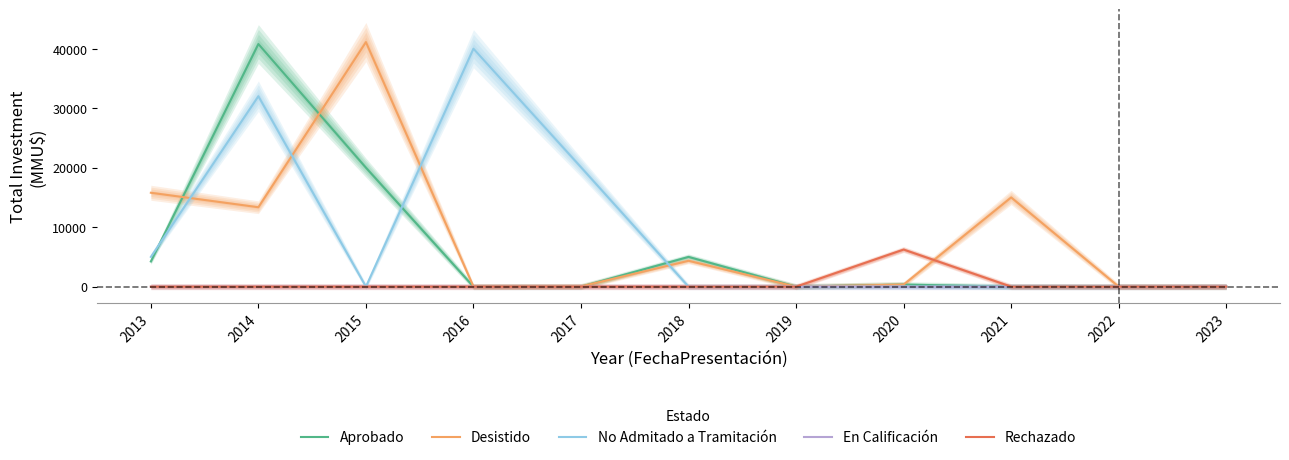

How many lines are shown in the chart?

5